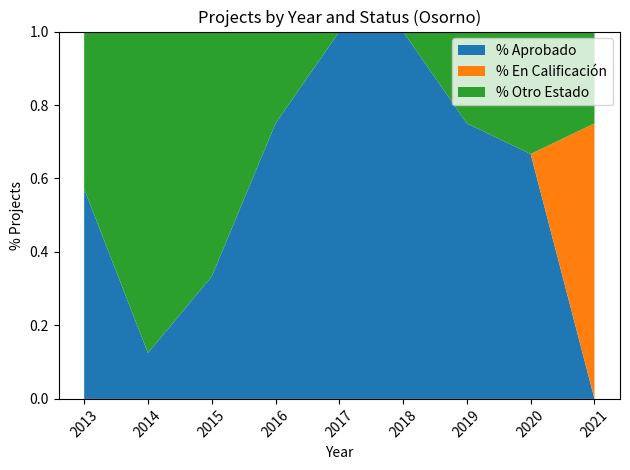

What is the total value across all series at 2016?

1.0